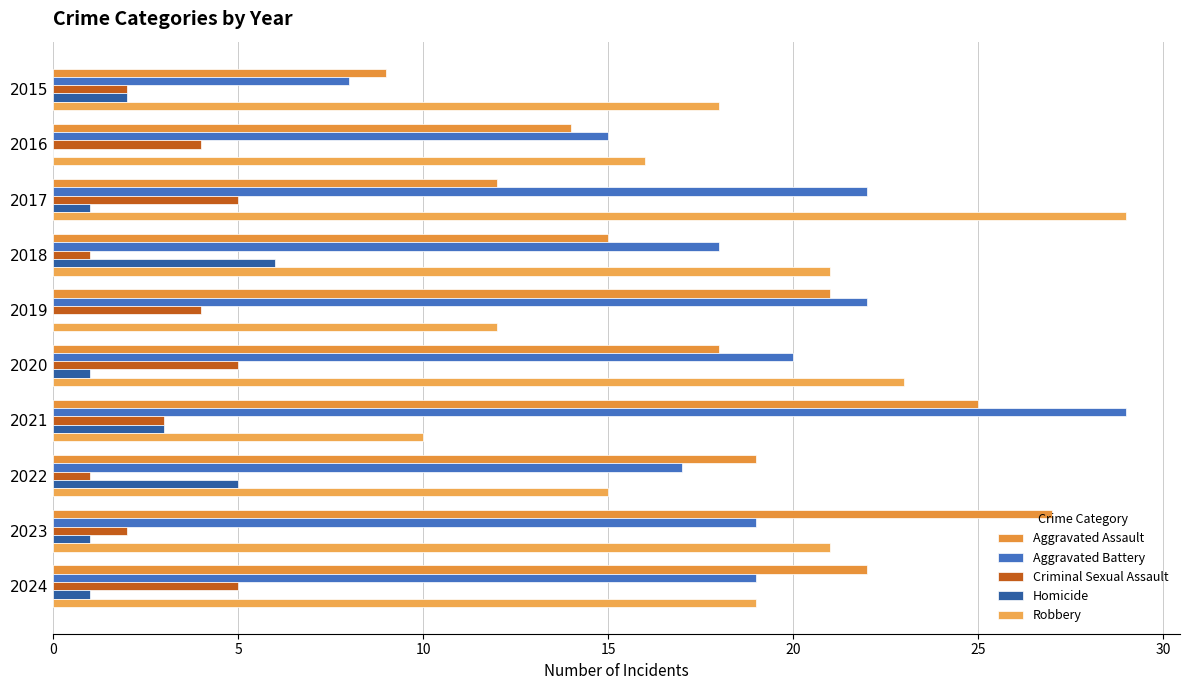

How many series are shown in this chart?

5